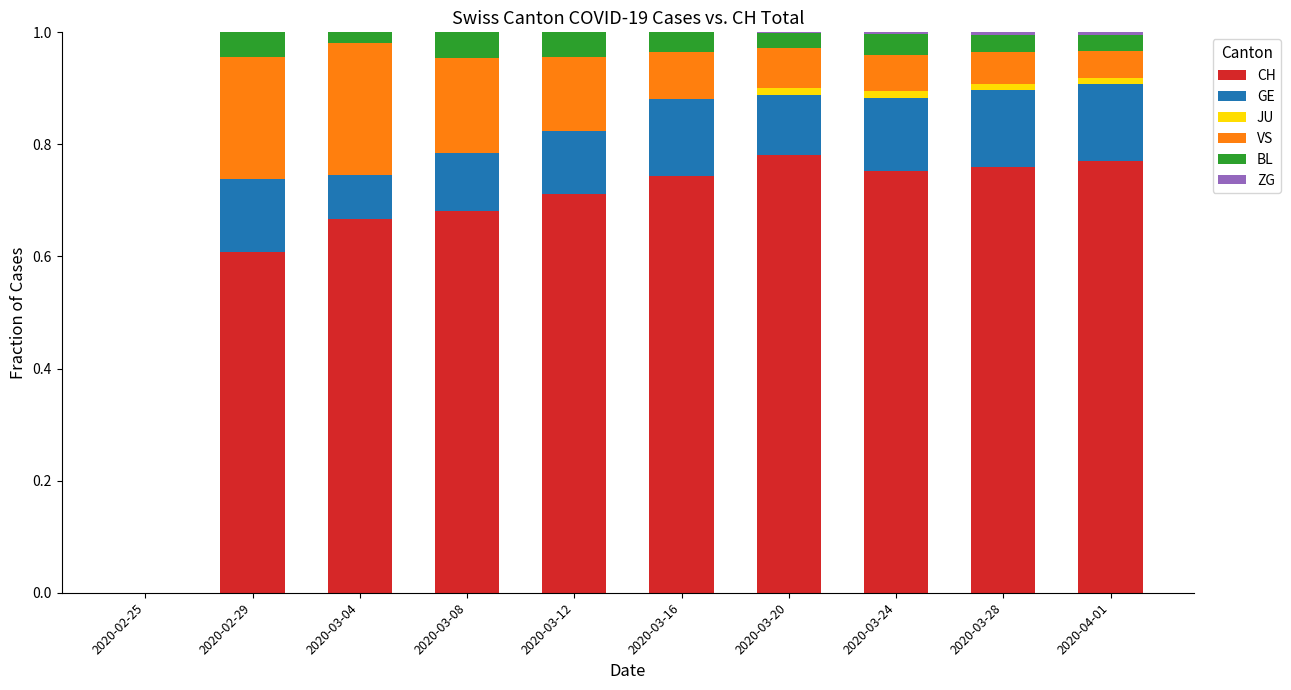

What is the sum of all CH values?

6.5